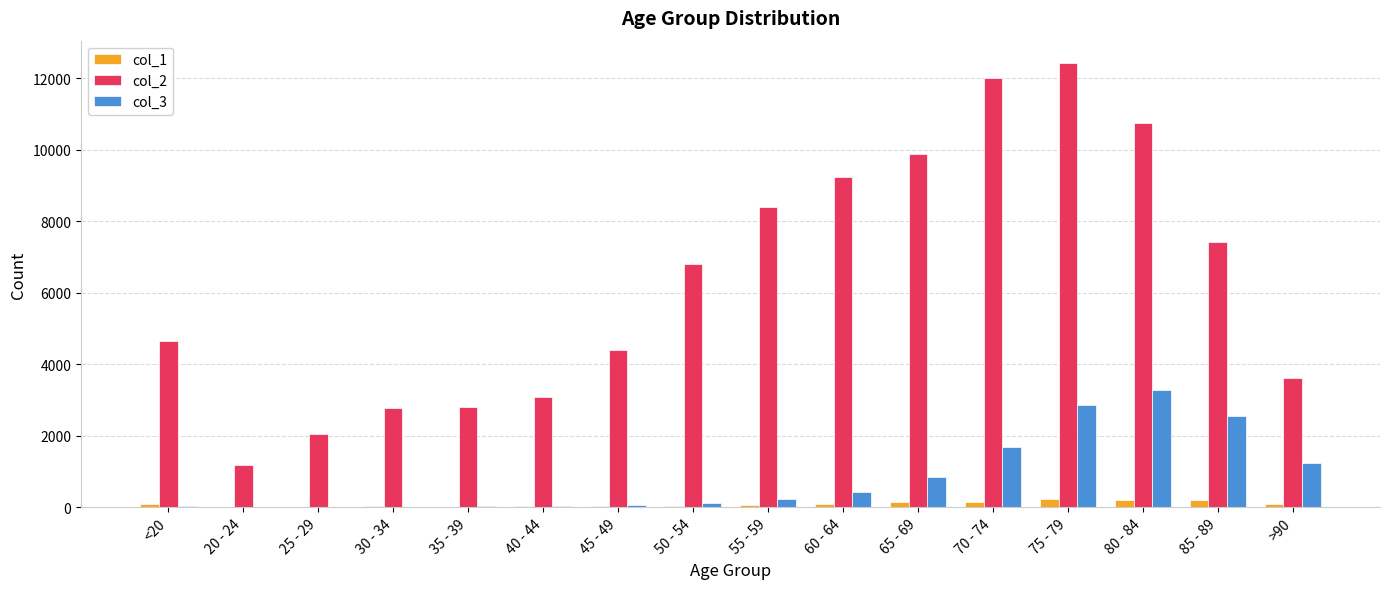

The col_2 series shows 12534 at 55 - 59. True or false?

False